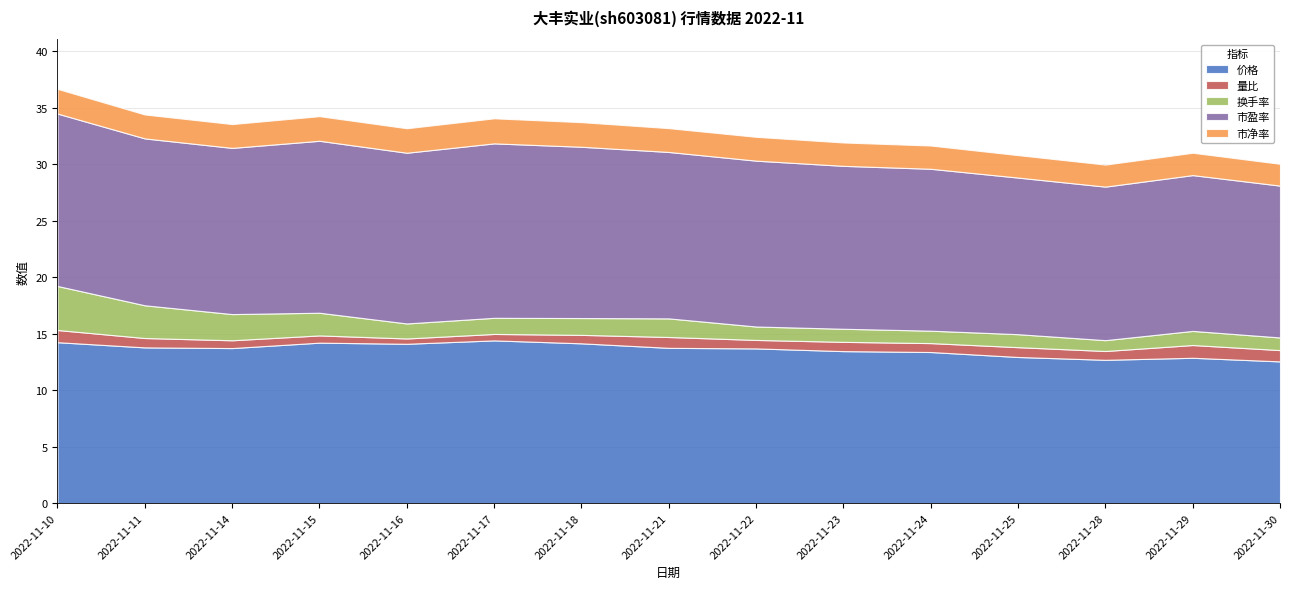

True or false: 价格 and 市盈率 intersect in this chart.

False